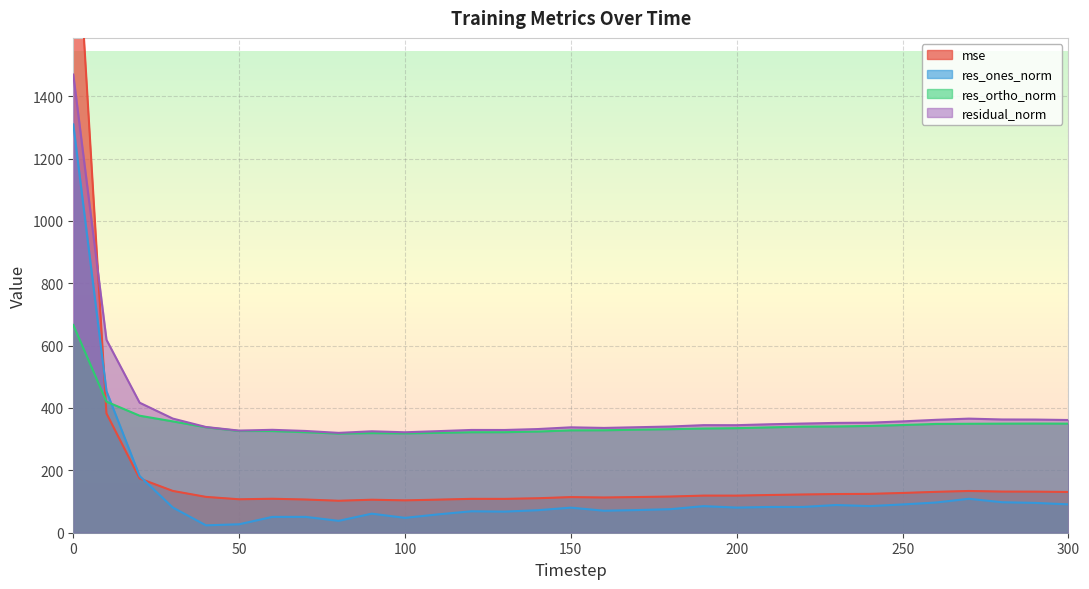

What is the value of the mse point at the 11th from the left?

103.7